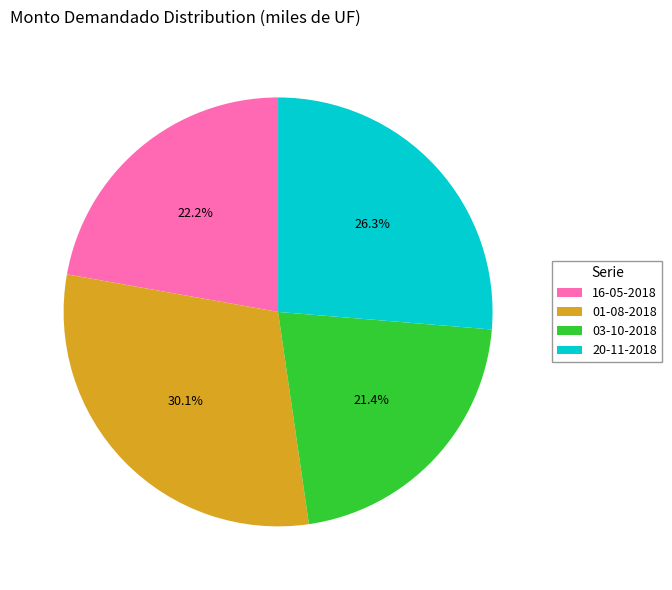

To the nearest percent, what portion does 16-05-2018 represent?

22%